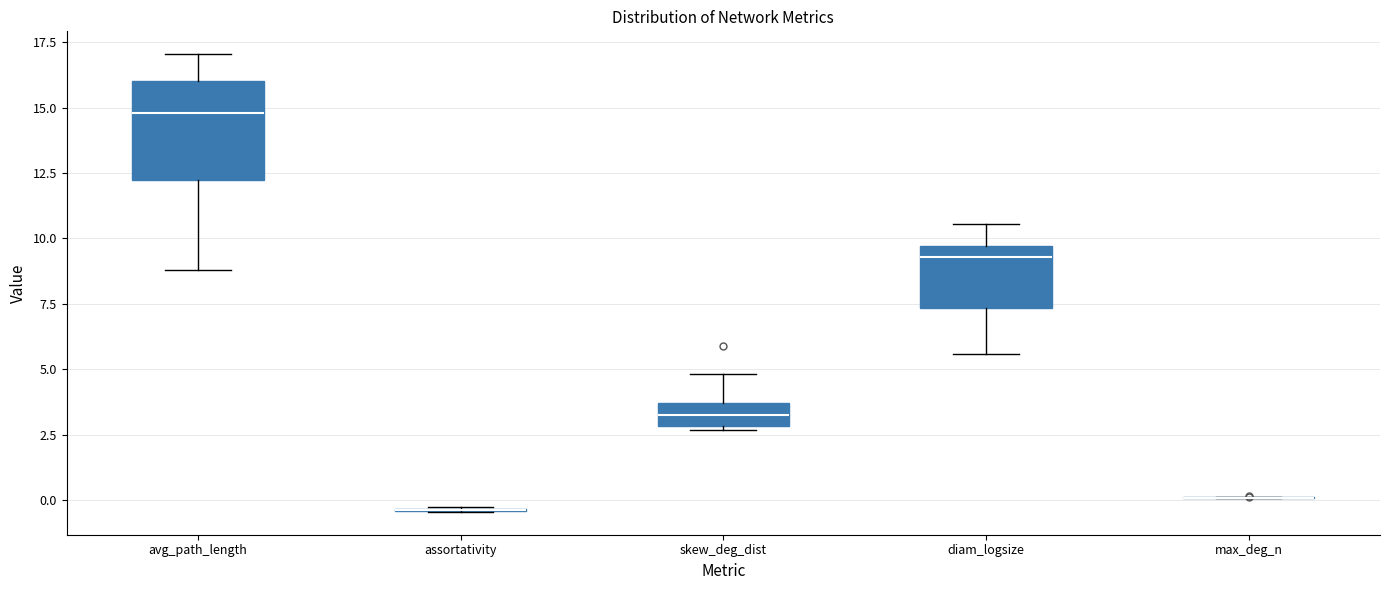

Which box is the tallest, from its lower edge to its upper edge?

avg_path_length